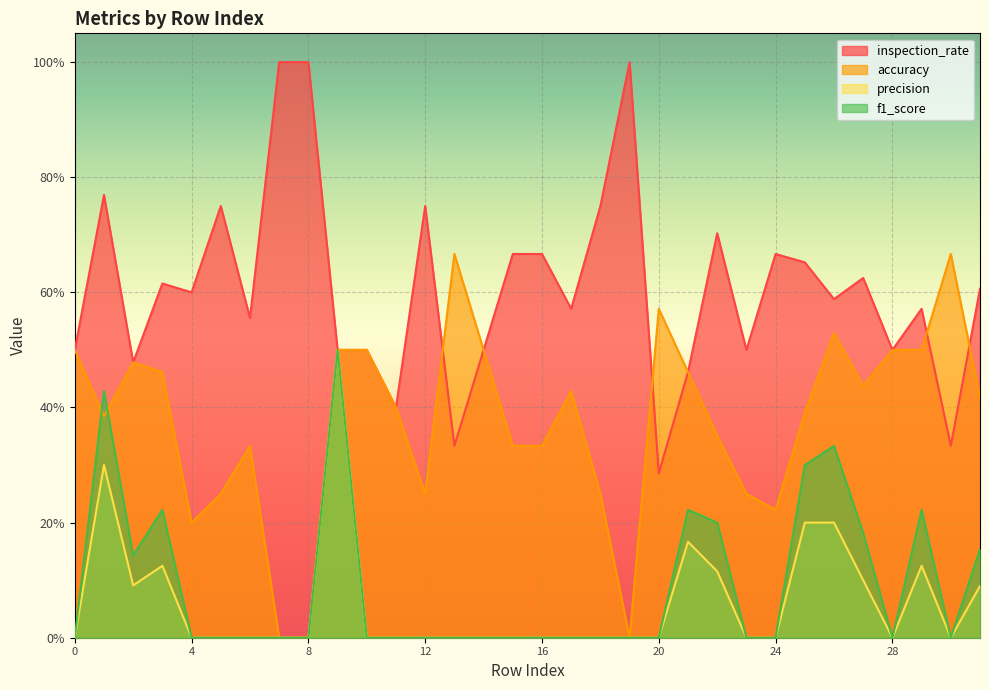

Reading left to right, list all the values displayed in this chart.

inspection_rate: 0=0.5	1=0.8	2=0.5	3=0.6	4=0.6	5=0.8	6=0.6	7=1.0	8=1.0	9=0.5	10=0.5	11=0.4	12=0.8	13=0.3	14=0.5	15=0.7	16=0.7	17=0.6	18=0.8	19=1.0	20=0.3	21=0.5	22=0.7	23=0.5	24=0.7	25=0.7	26=0.6	27=0.6	28=0.5	29=0.6	30=0.3	31=0.6
accuracy: 0=0.5	1=0.4	2=0.5	3=0.5	4=0.2	5=0.2	6=0.3	7=0.0	8=0.0	9=0.5	10=0.5	11=0.4	12=0.2	13=0.7	14=0.5	15=0.3	16=0.3	17=0.4	18=0.2	19=0.0	20=0.6	21=0.5	22=0.4	23=0.2	24=0.2	25=0.4	26=0.5	27=0.4	28=0.5	29=0.5	30=0.7	31=0.4
precision: 0=0.0	1=0.3	2=0.1	3=0.1	4=0.0	5=0.0	6=0.0	7=0.0	8=0.0	9=0.5	10=0.0	11=0.0	12=0.0	13=0.0	14=0.0	15=0.0	16=0.0	17=0.0	18=0.0	19=0.0	20=0.0	21=0.2	22=0.1	23=0.0	24=0.0	25=0.2	26=0.2	27=0.1	28=0.0	29=0.1	30=0.0	31=0.1
f1_score: 0=0.0	1=0.4	2=0.1	3=0.2	4=0.0	5=0.0	6=0.0	7=0.0	8=0.0	9=0.5	10=0.0	11=0.0	12=0.0	13=0.0	14=0.0	15=0.0	16=0.0	17=0.0	18=0.0	19=0.0	20=0.0	21=0.2	22=0.2	23=0.0	24=0.0	25=0.3	26=0.3	27=0.2	28=0.0	29=0.2	30=0.0	31=0.2